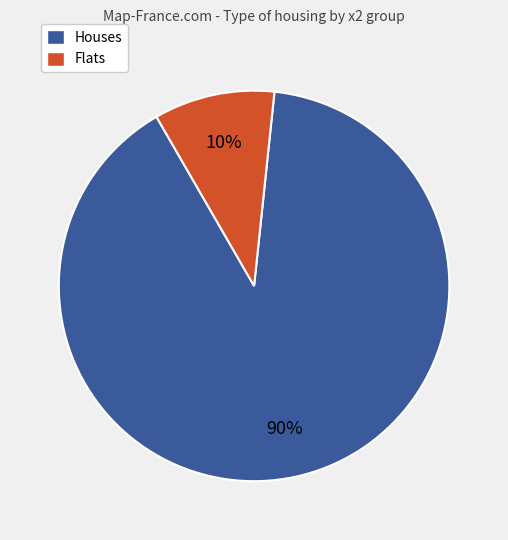

How many segments does this pie chart have?

2